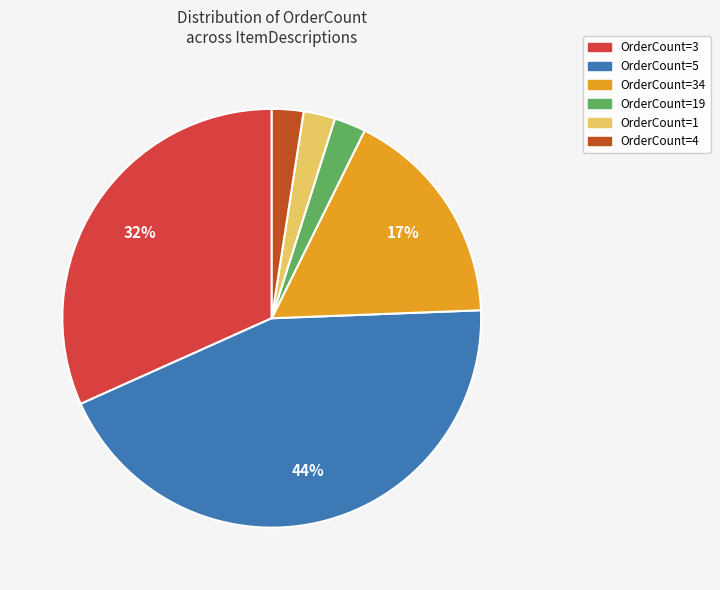

Count the number of slices in the pie.

6